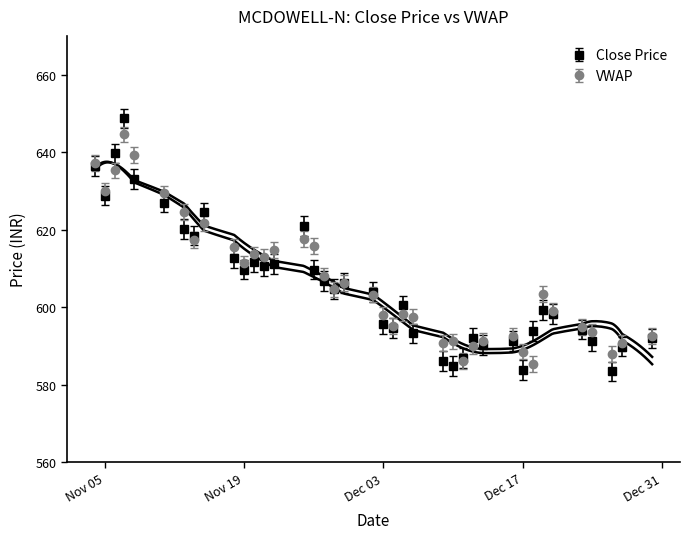

True or false: VWAP has a value of 614.7 at 2019-11-22.

True